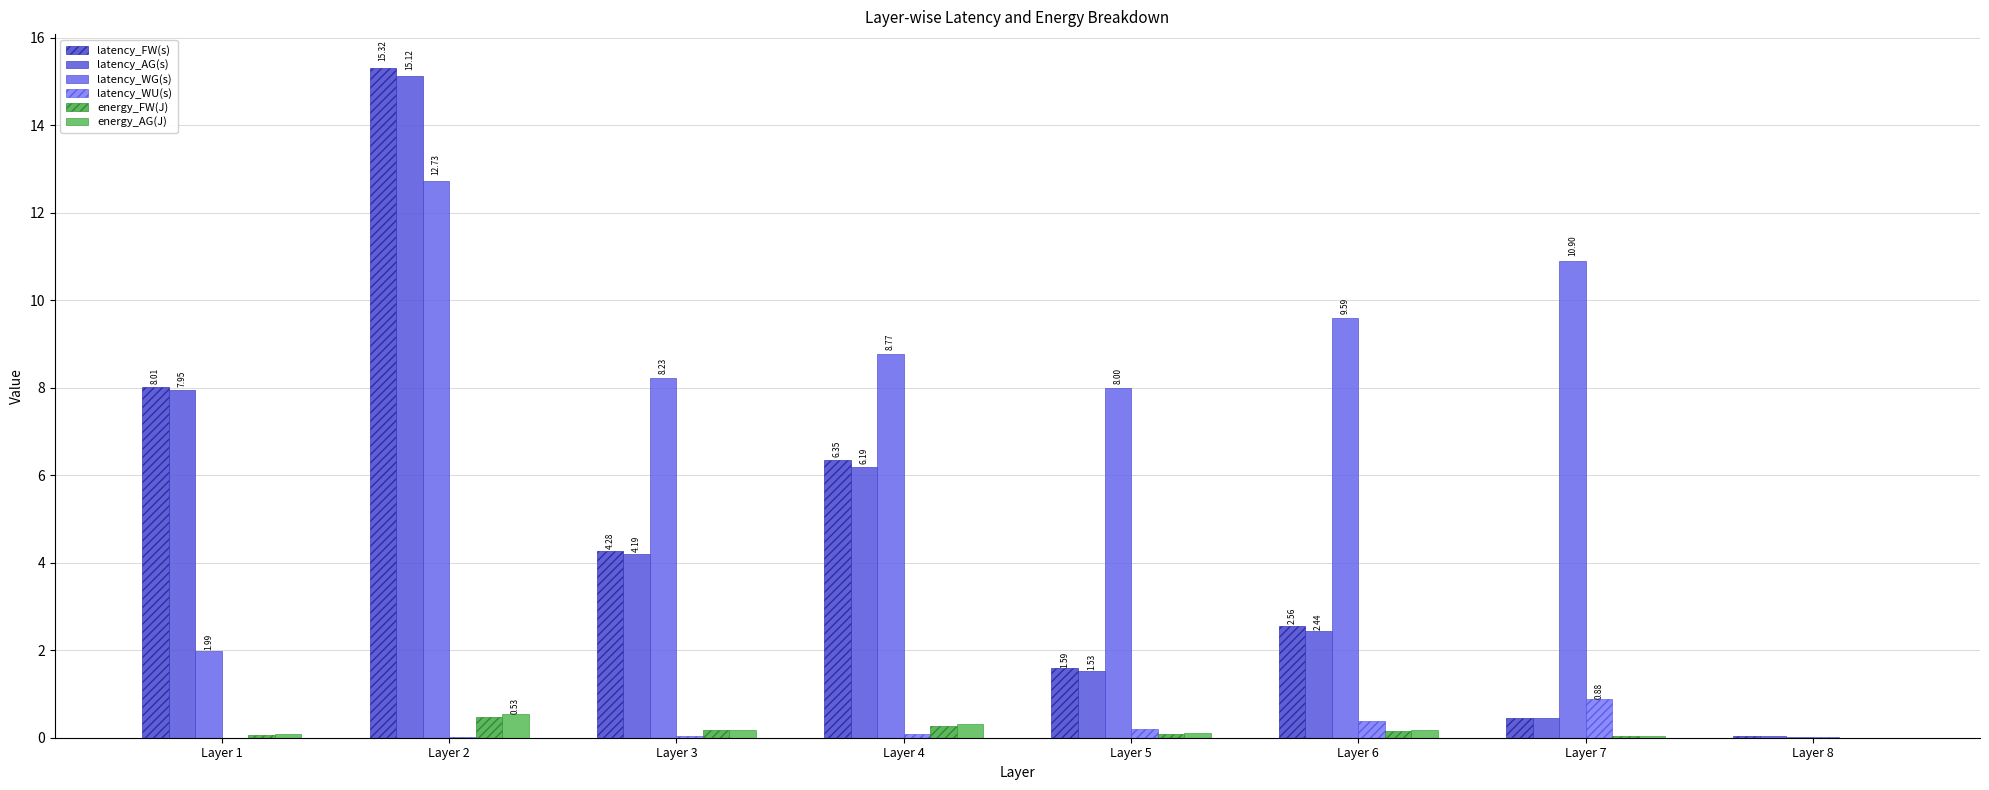

Which series changed the most between Layer 1 and Layer 3?

latency_WG(s)